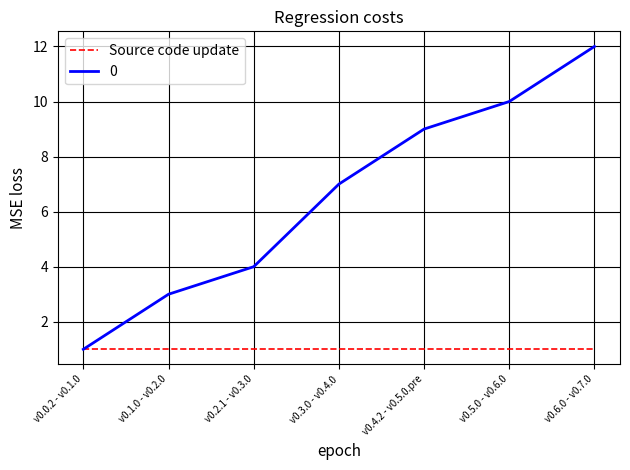

At which label is 0 closest to 6?

v0.3.0 - v0.4.0